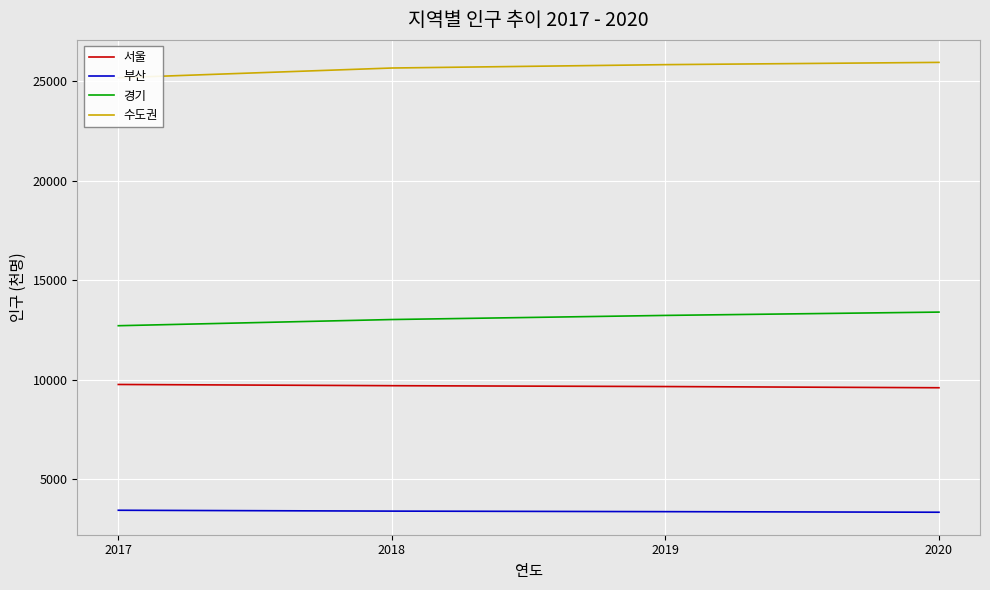

Count the number of categories in the chart.

4